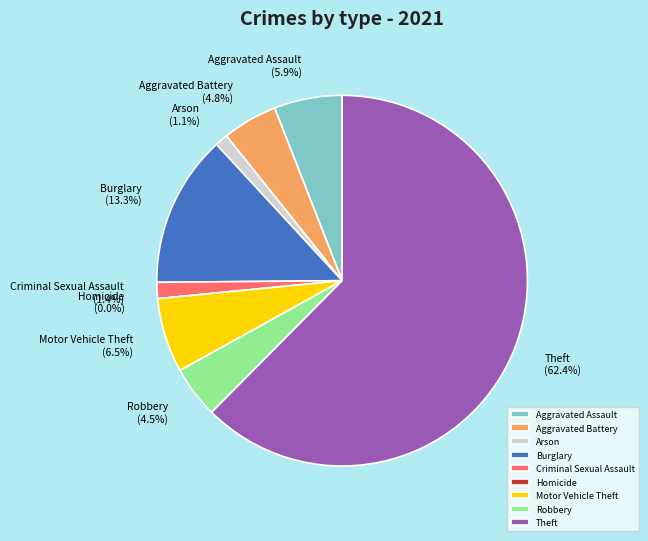

What is the total percentage of Motor Vehicle Theft and Homicide?

6.5%